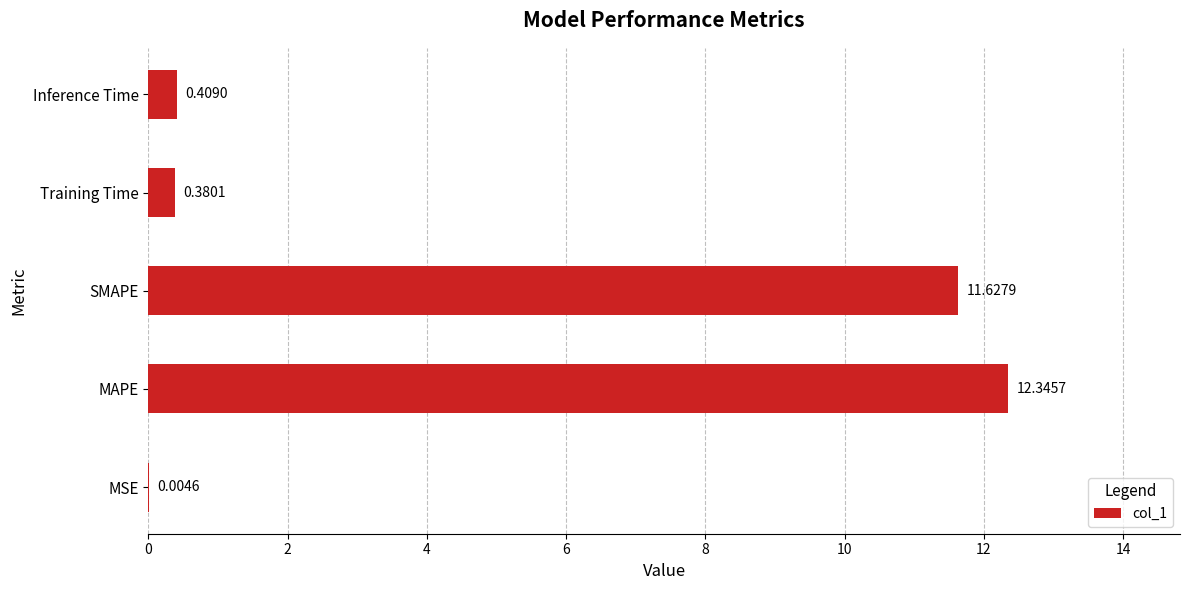

Which category has the highest value across all series?

MAPE